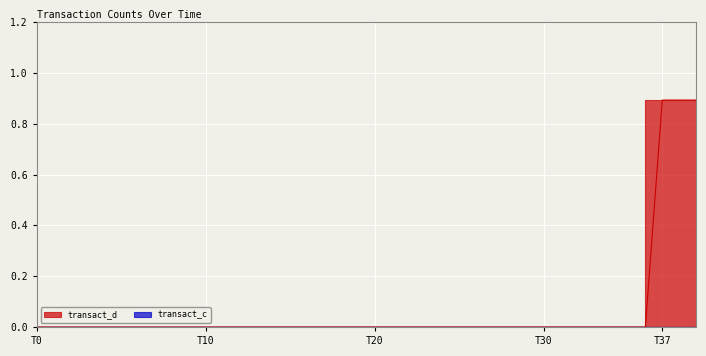

What is the label of the 26th point from the right?

14